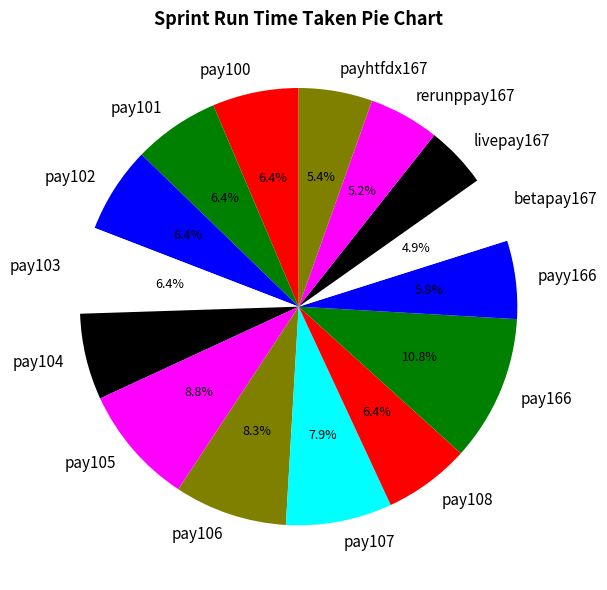

What is the largest slice in the pie chart?

pay166